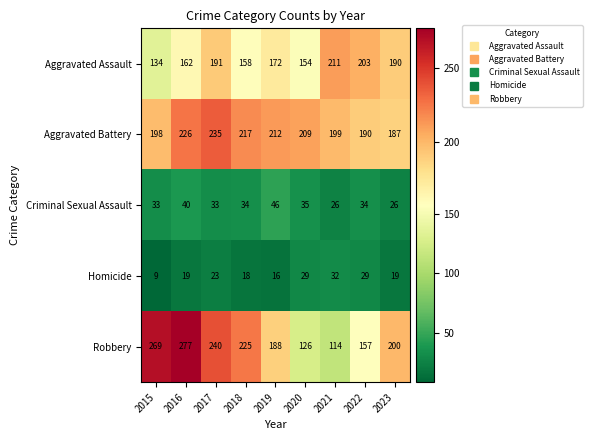

Is it true that Robbery equals 225 at 2018?

True